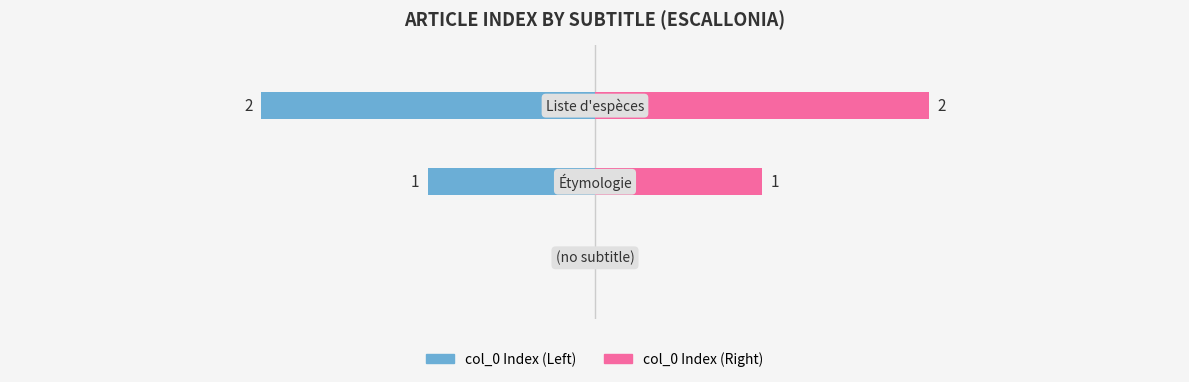

Reading right to left, extract all data points from this chart.

col_0 (left side): 2=-2	1=-1	0=0
col_0 (right side): 2=2	1=1	0=0